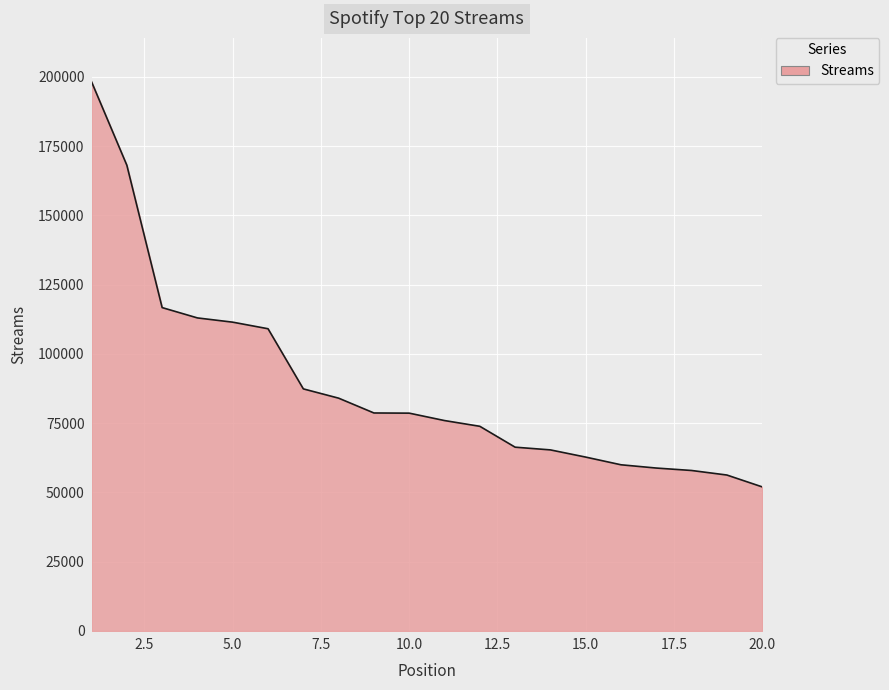

What is the minimum value shown in the chart?

52010